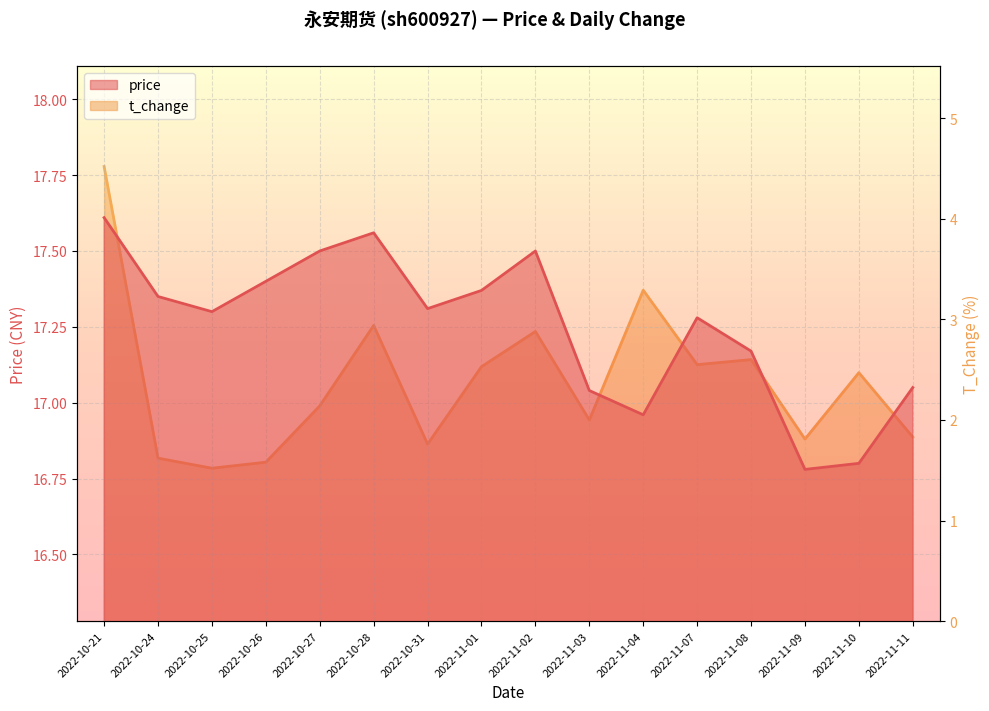

What is the difference between the price values at 2022-10-31 and 2022-10-28?

0.2